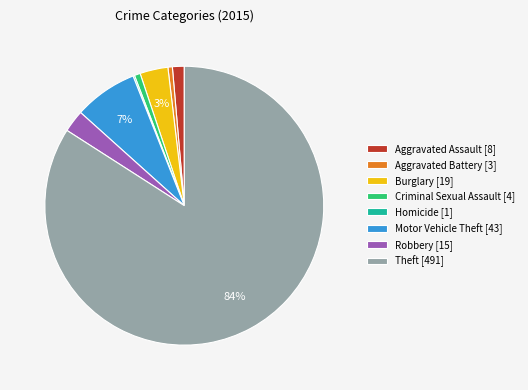

Is the sum of Motor Vehicle Theft [43] and Theft [491] greater than half?

Yes